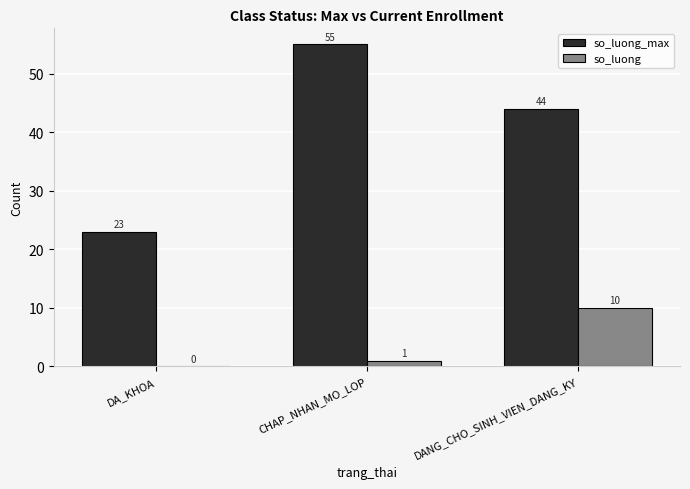

The value of so_luong at DANG_CHO_SINH_VIEN_DANG_KY is 7. True or false?

False